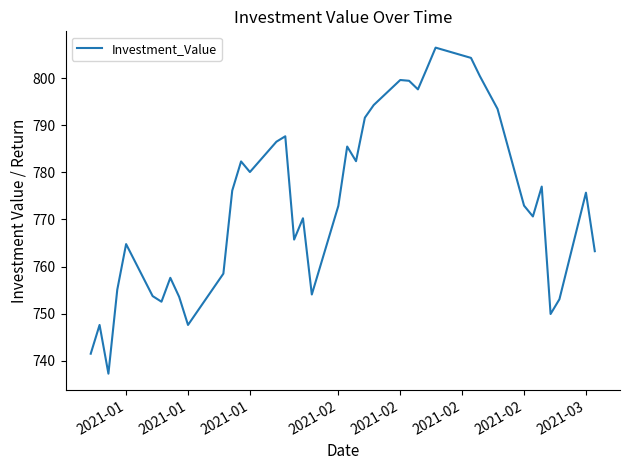

What is the smallest value displayed?

737.2